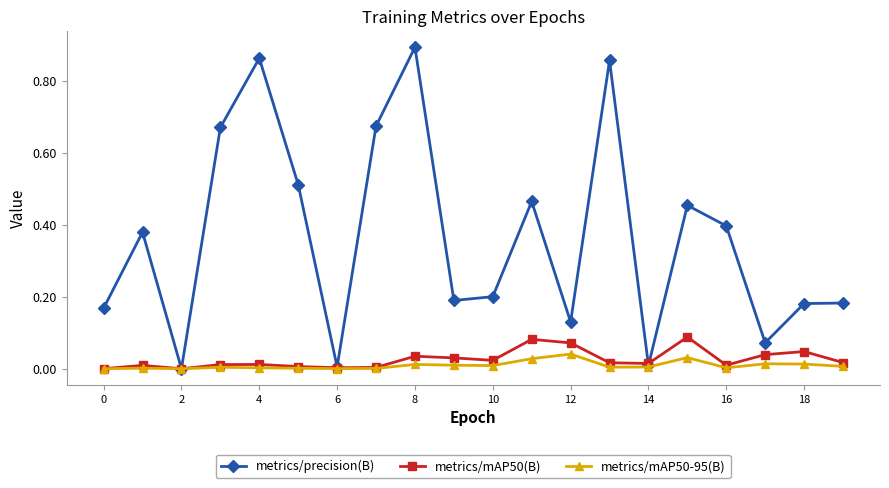

Which series has the widest spread of values?

metrics/precision(B)